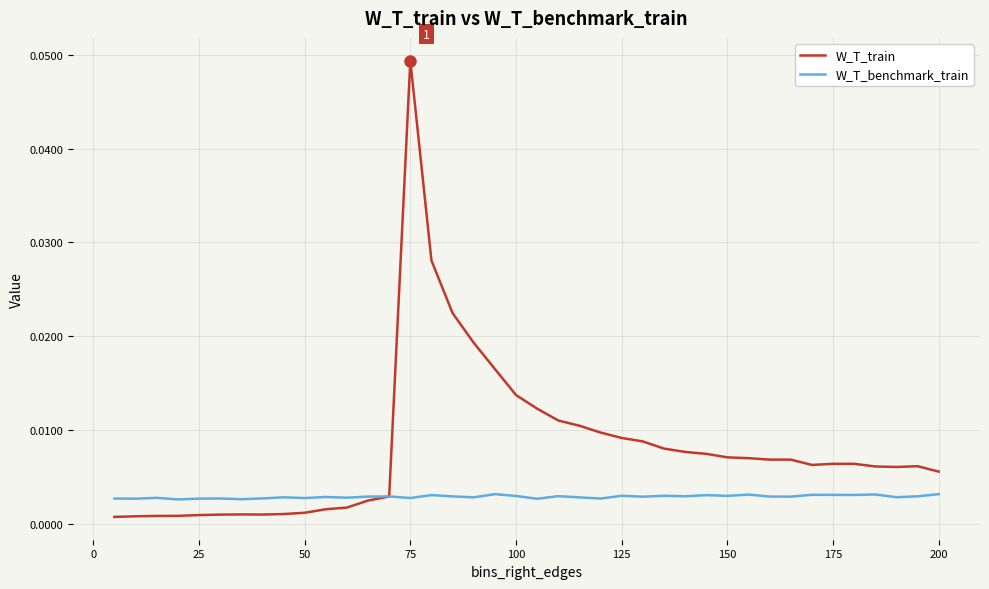

List the series in order of their overall mean, lowest first.

W_T_benchmark_train, W_T_train